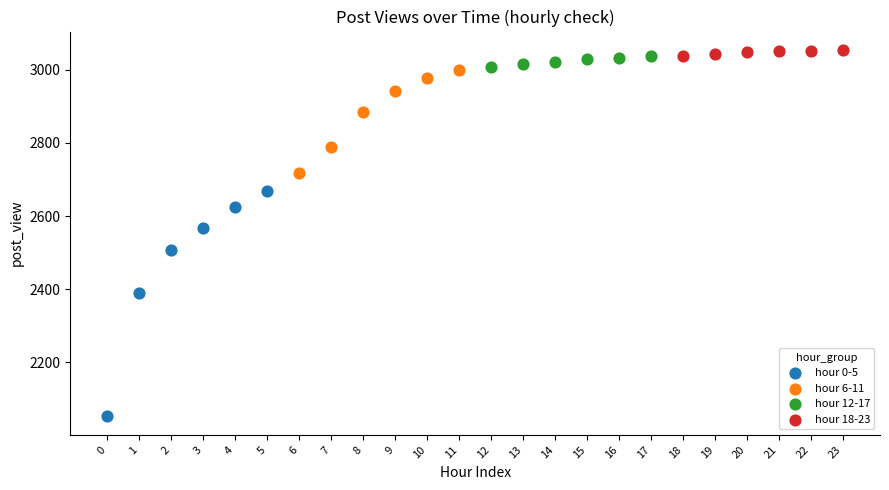

Which series has the widest spread of Y values?

hour 0-5